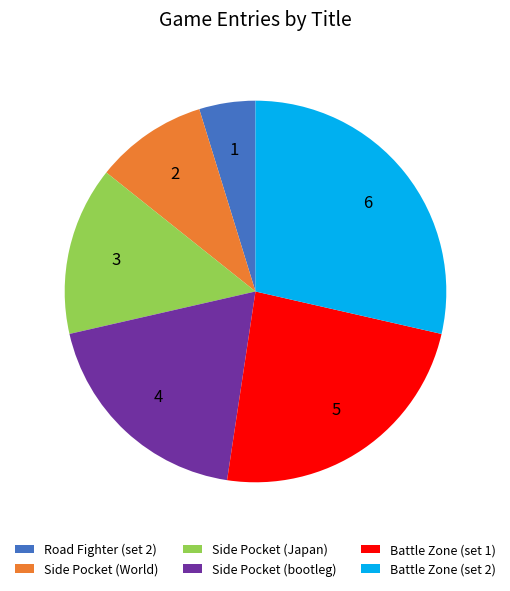

Does any single category account for the majority?

No